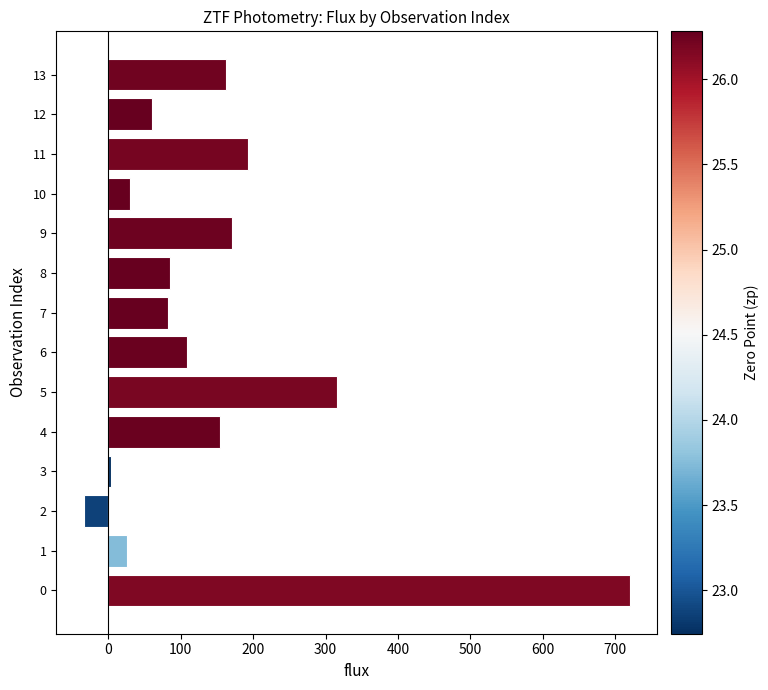

Is it true that the value at 1 is 26.1?

True